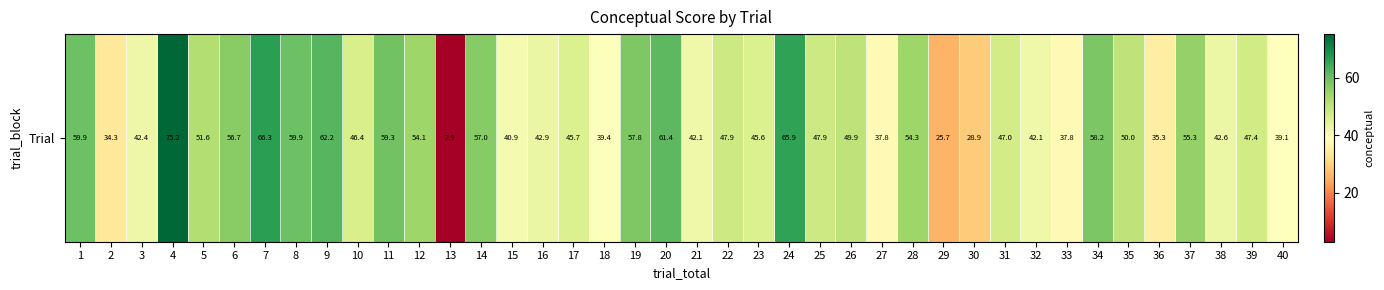

Reading left to right, transcribe all the data shown in this chart.

59.9	34.3	42.4	75.2	51.6	56.7	66.3	59.9	62.2	46.4	59.3	54.1	2.9	57.0	40.9	42.9	45.7	39.4	57.8	61.4	42.1	47.9	45.6	65.9	47.9	49.9	37.8	54.3	25.7	28.9	47.0	42.1	37.8	58.2	50.0	35.3	55.3	42.6	47.4	39.1